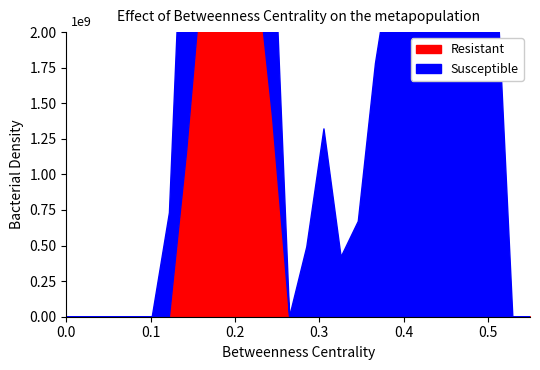

Which series changed the most between 8 and 19?

Resistant